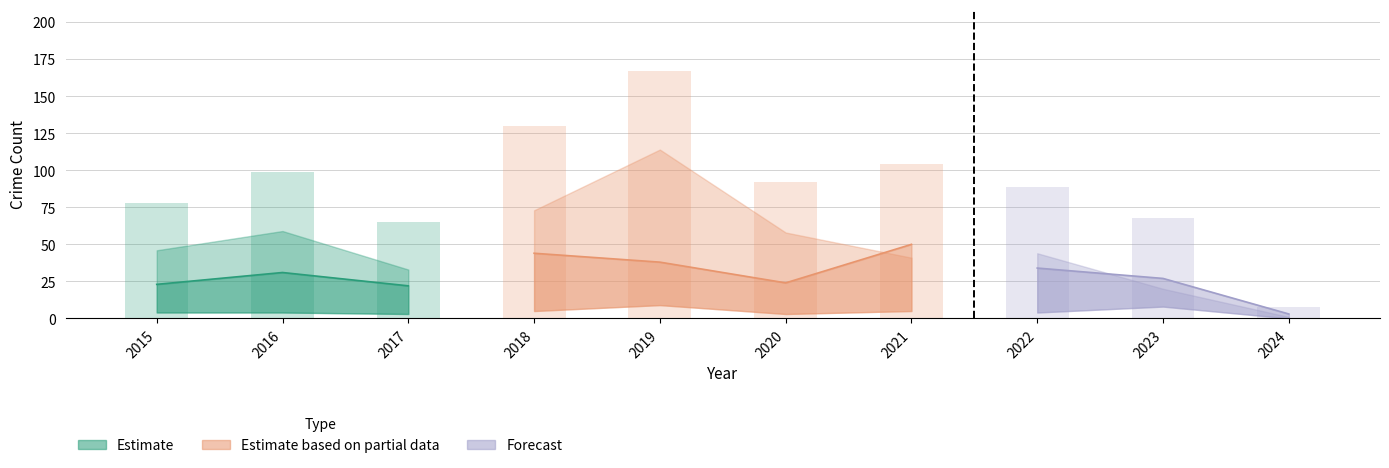

What is the spread (max minus min) of values at 2018?

125